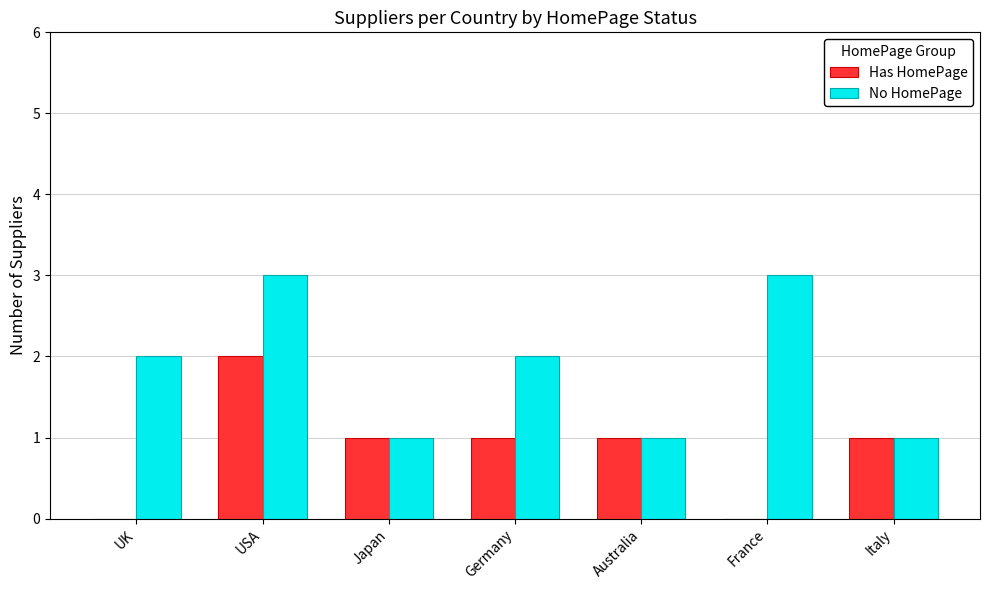

The No HomePage series shows 3 at UK. True or false?

False